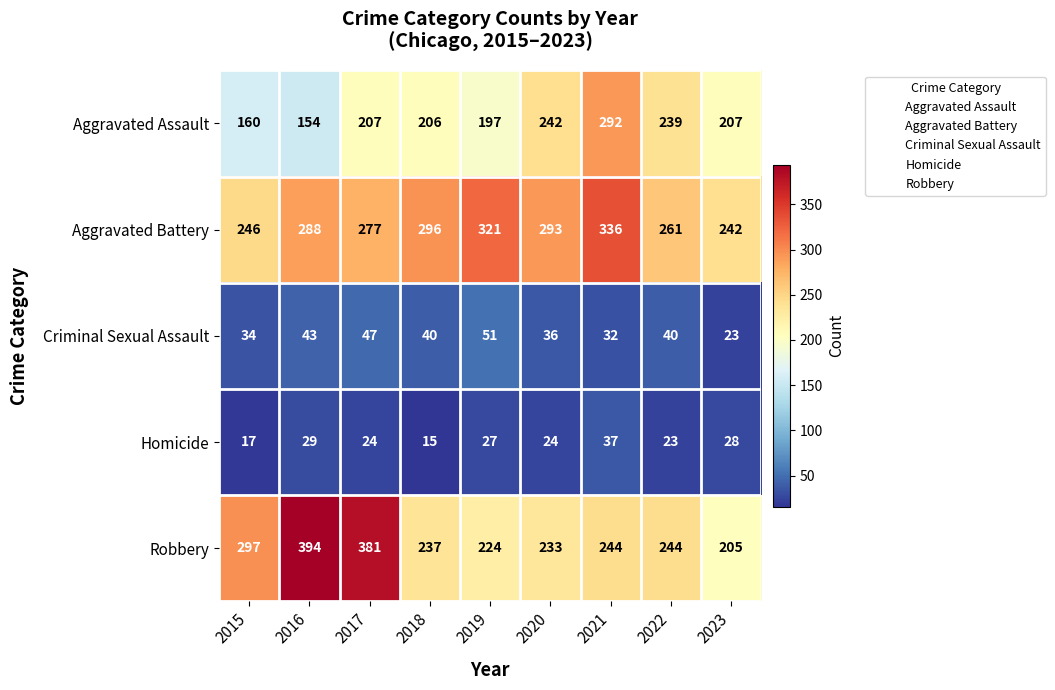

At 2023, list the series in order from smallest to largest.

Criminal Sexual Assault, Homicide, Robbery, Aggravated Assault, Aggravated Battery